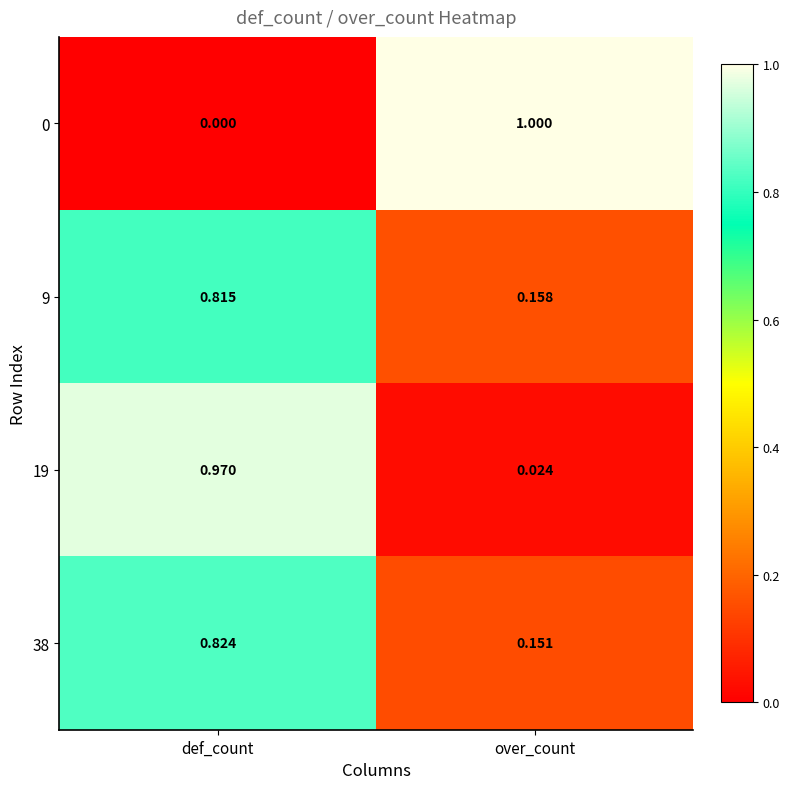

At which category does the chart reach its peak across all series?

over_count